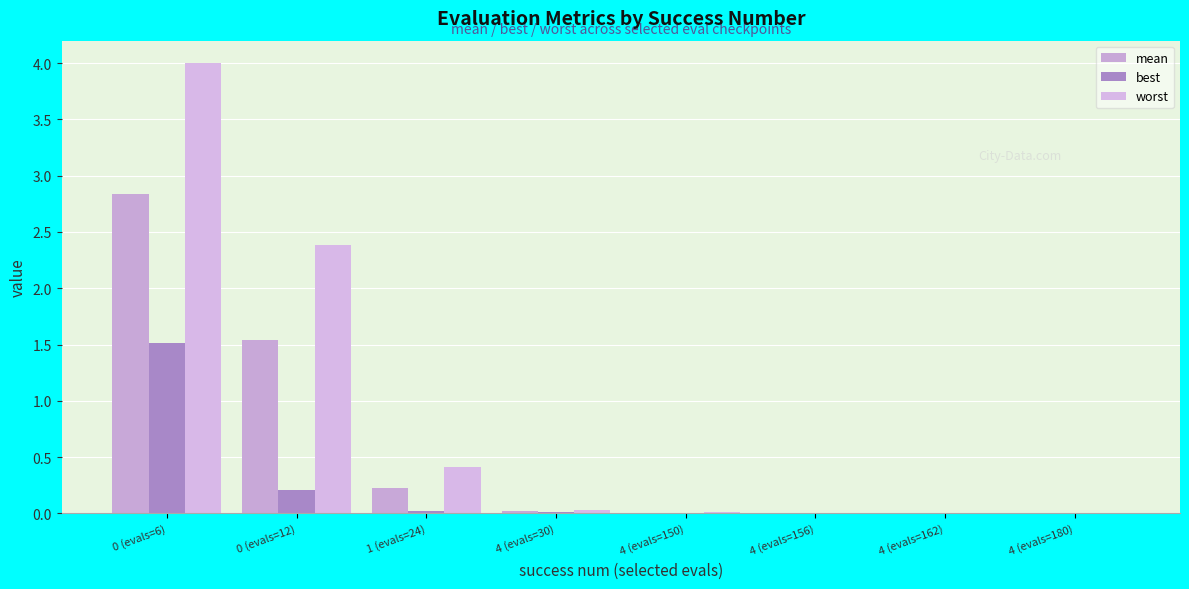

What is the total value across all series at 0 (evals=12)?

4.1